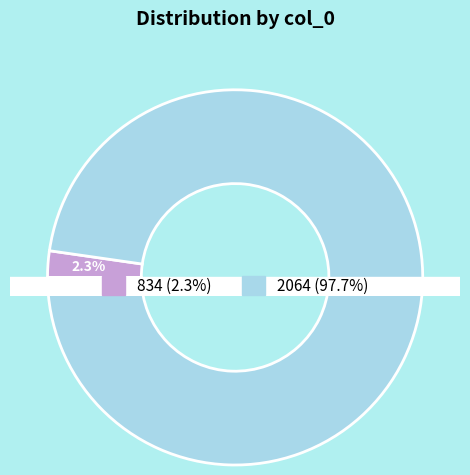

Approximately how many times larger is the value at 2064 compared to 834?

43.0